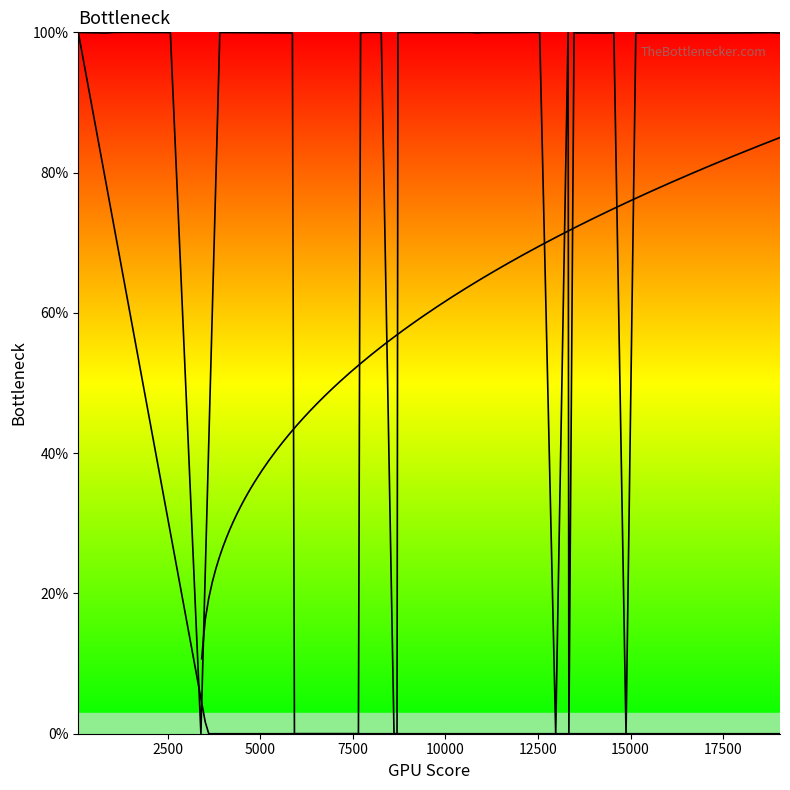

How many data points are above 99?

28